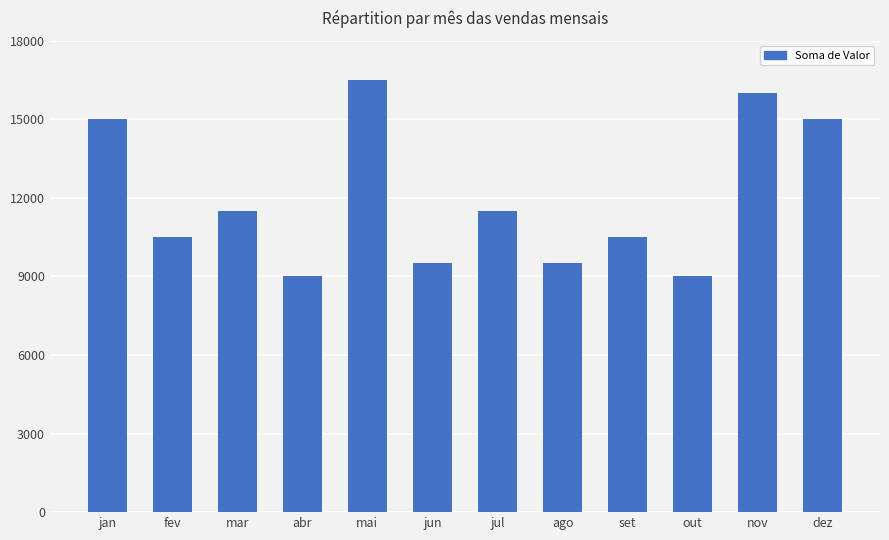

What is the label of the 4th bar from the left?

abr